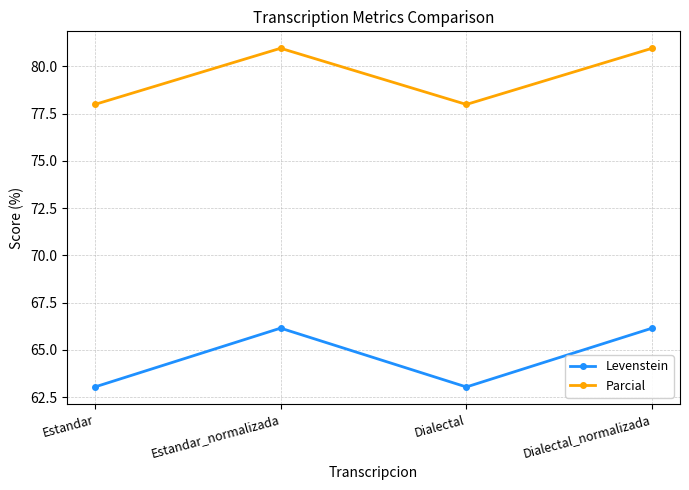

What is the value of the Levenstein point at the 4th from the left?

66.2